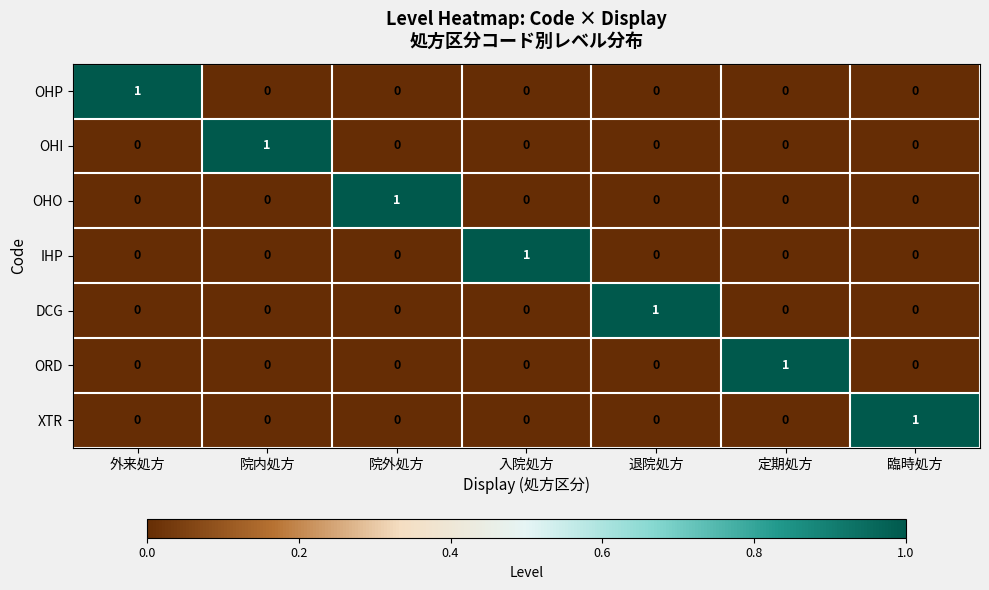

Count the XTR values in the range 0 to 1.

7